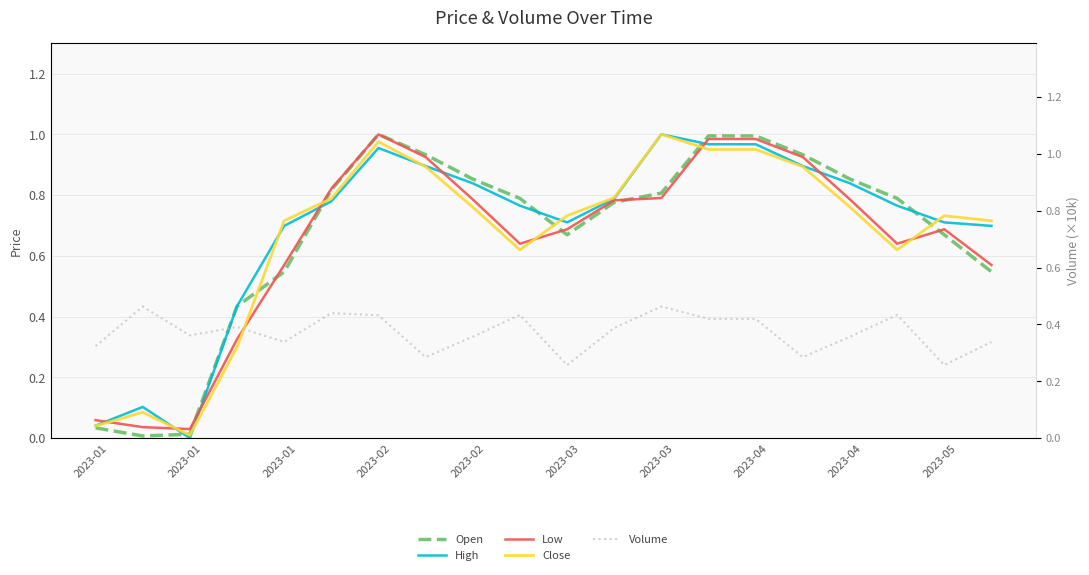

How many values in the High series exceed 0?

19